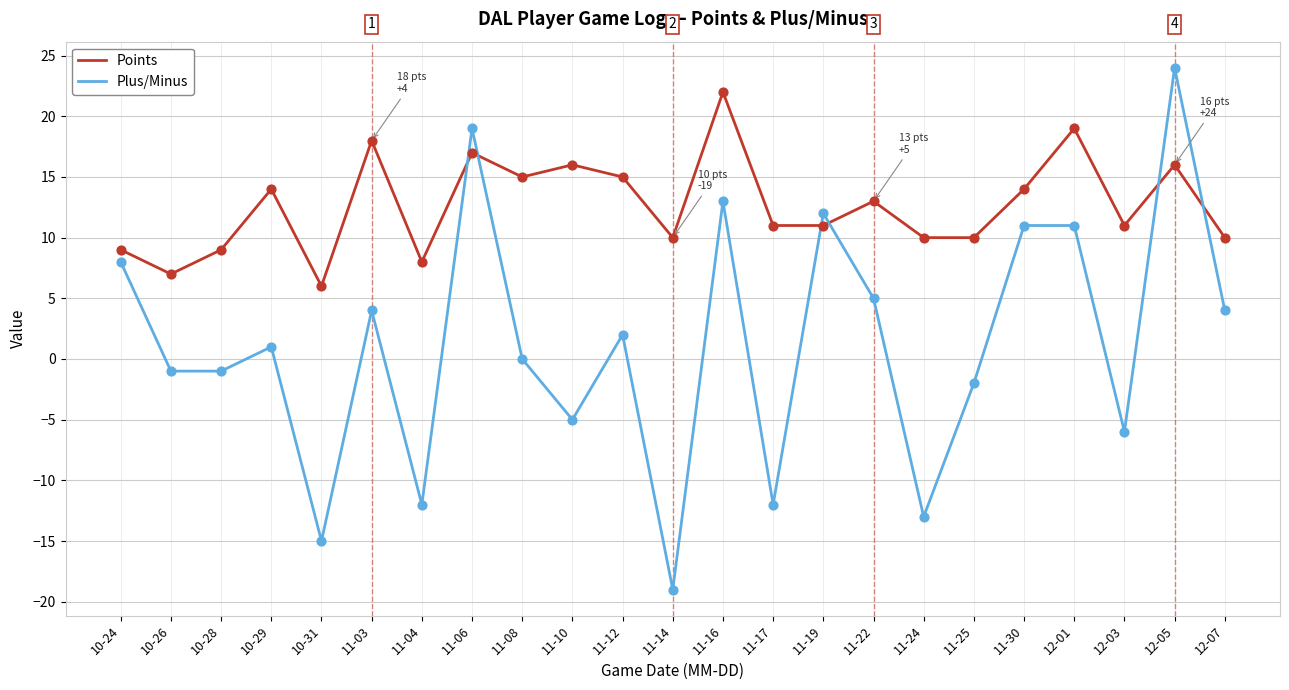

At how many categories does at least one series exceed 23?

1